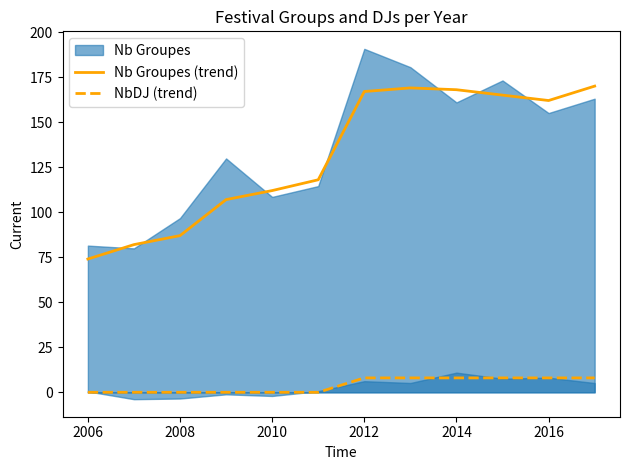

True or false: NbDJ (trend) and Nb Groupes (trend) cross at least once.

False